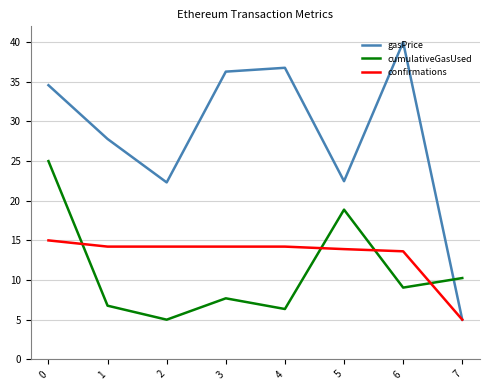

What are all the series names shown in the legend?

gasPrice, cumulativeGasUsed, confirmations